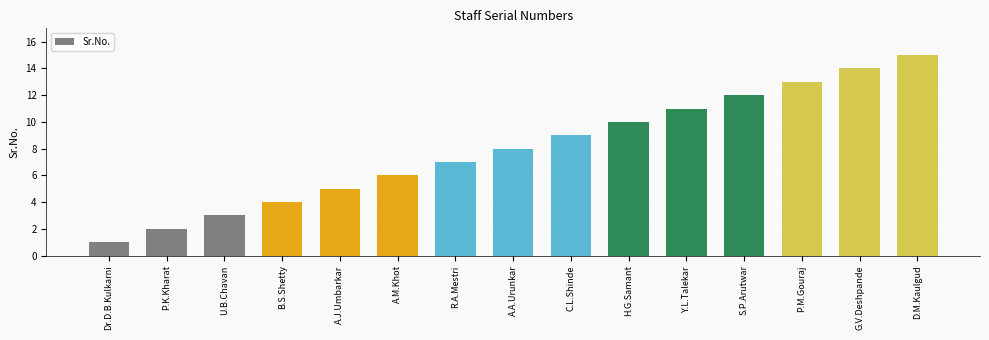

Rank the categories by value from lowest to highest.

Dr.D.B.Kulkarni, P.K.Kharat, U.B.Chavan, B.S.Shetty, A.J.Umbarkar, A.M.Khot, R.A.Mestri, A.A.Urunkar, C.L.Shinde, H.G.Samant, Y.L.Talekar, S.P.Arutwar, P.M.Gouraj, G.V.Deshpande, D.M.Kaulgud